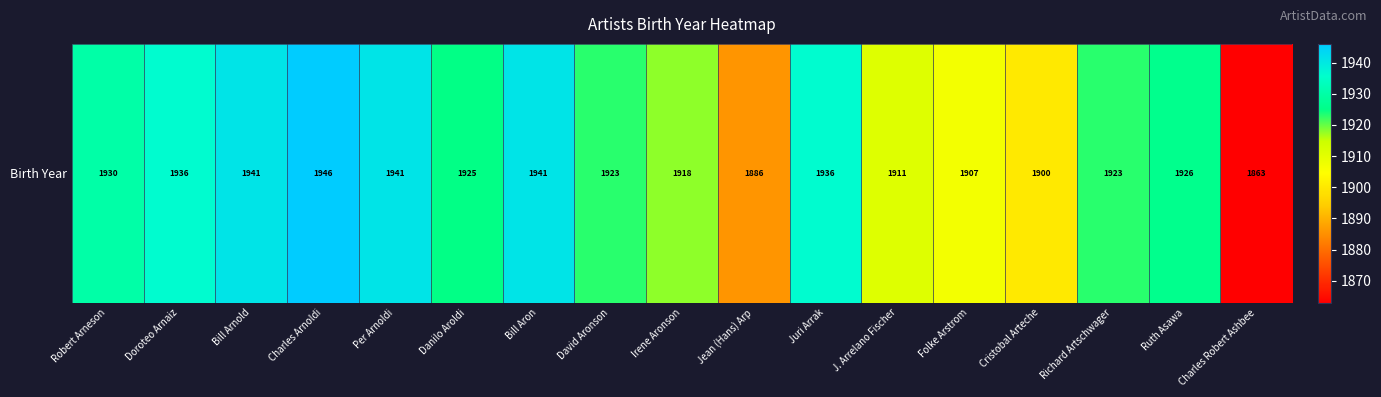

What is the sum of the values at Folke Arstrom and J. Arrelano Fischer?

3818